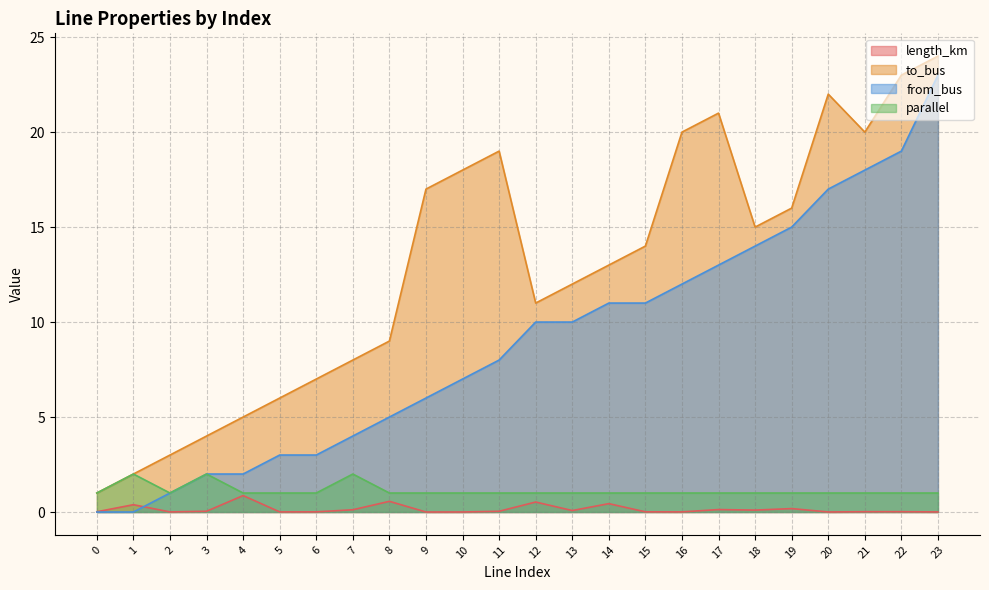

What value does the parallel series have at 5?

1.0